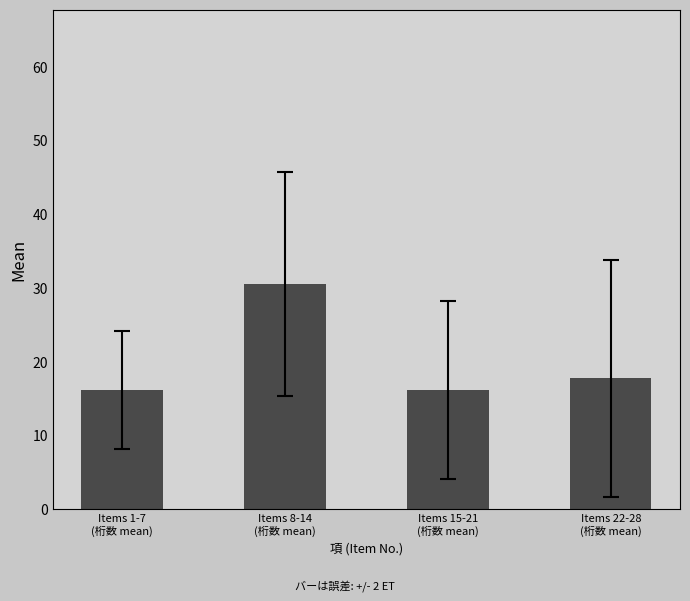

What is the maximum value shown in the chart?

30.6